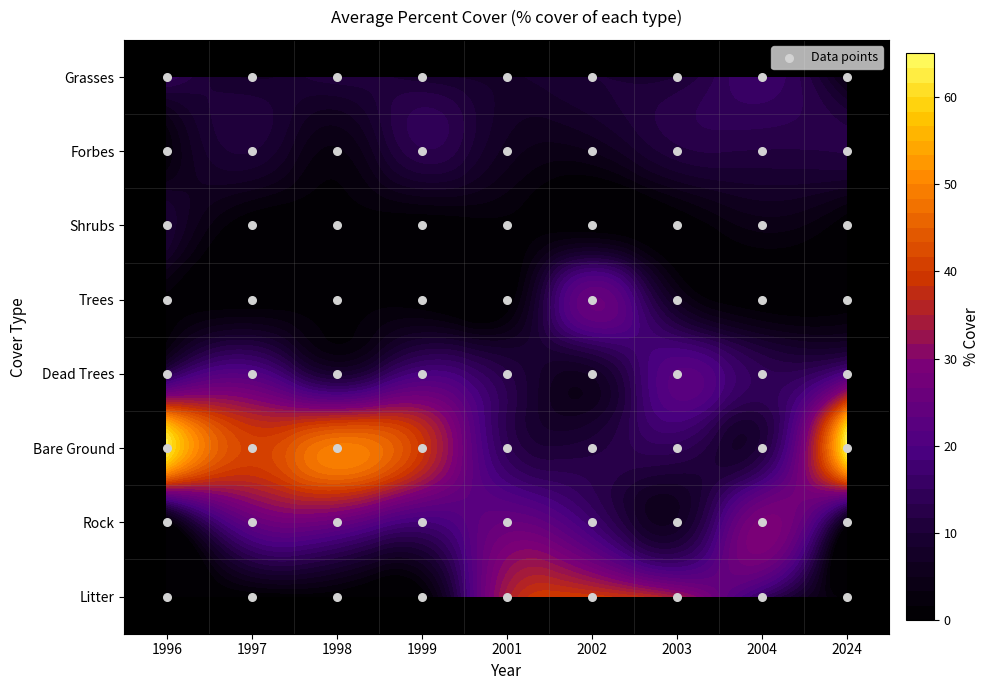

What value does the Forbes series have at 2024?

11.8